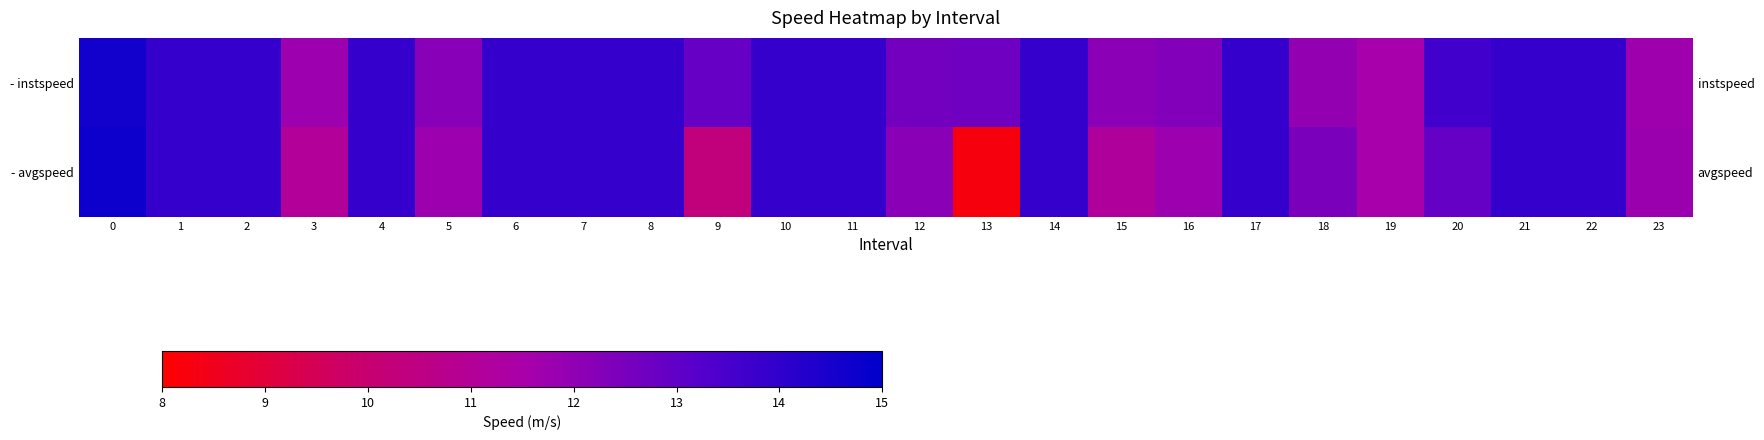

What is the lowest value of the - avgspeed series?

8.3